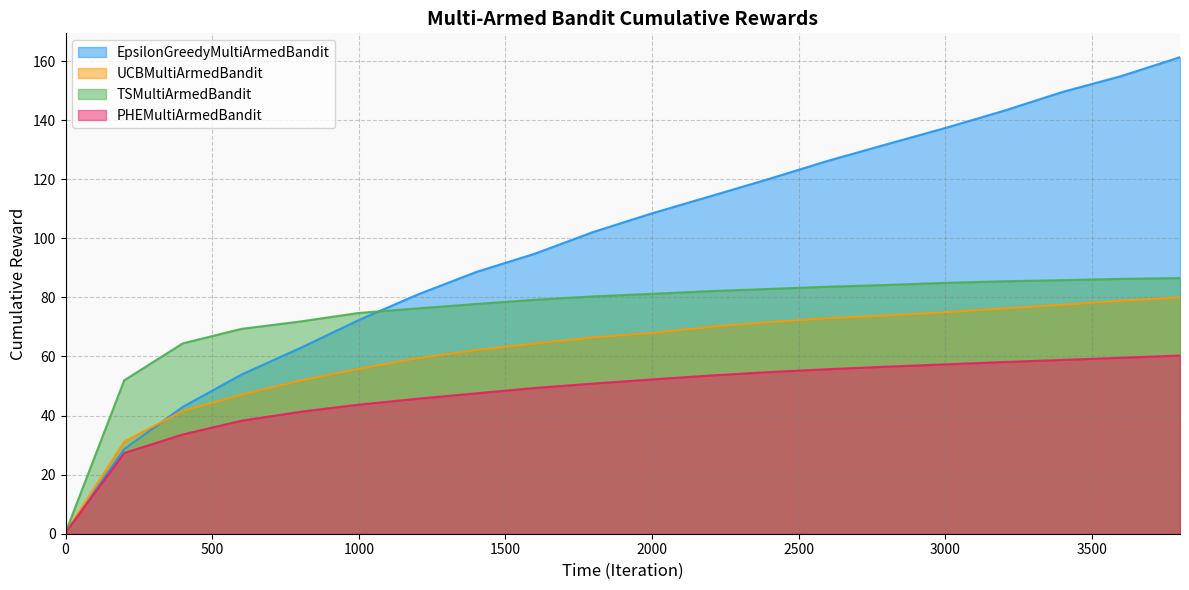

Where is TSMultiArmedBandit nearest to the value 43?

200